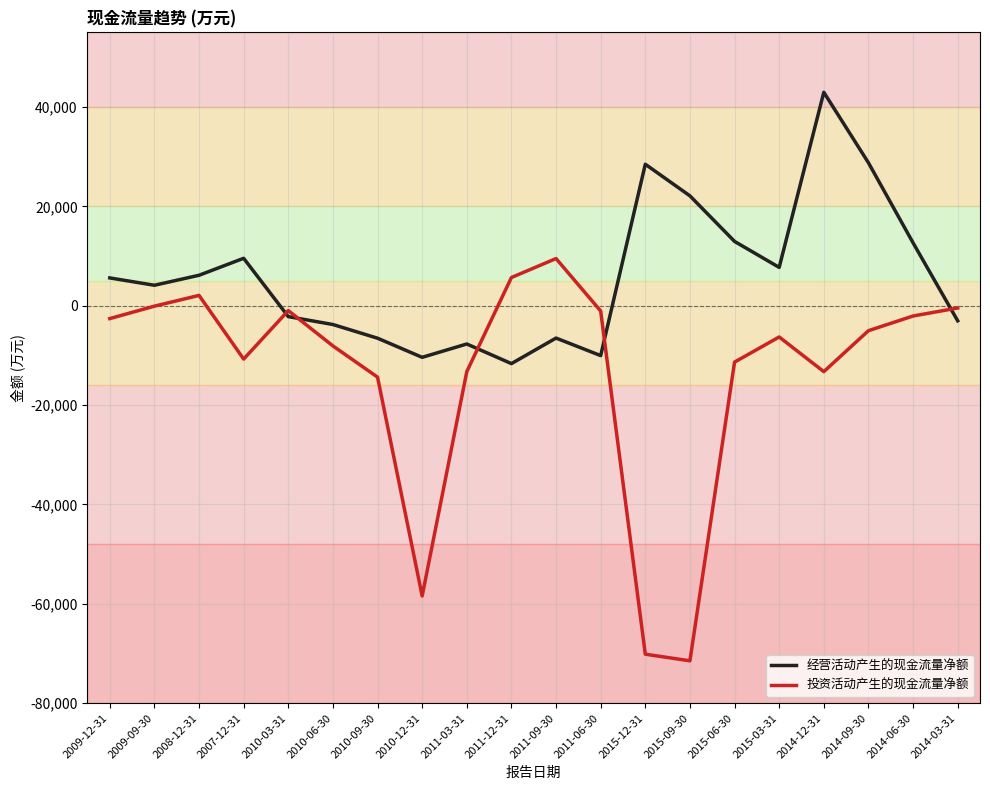

What is the total value across all series at 2010-09-30?

-20918